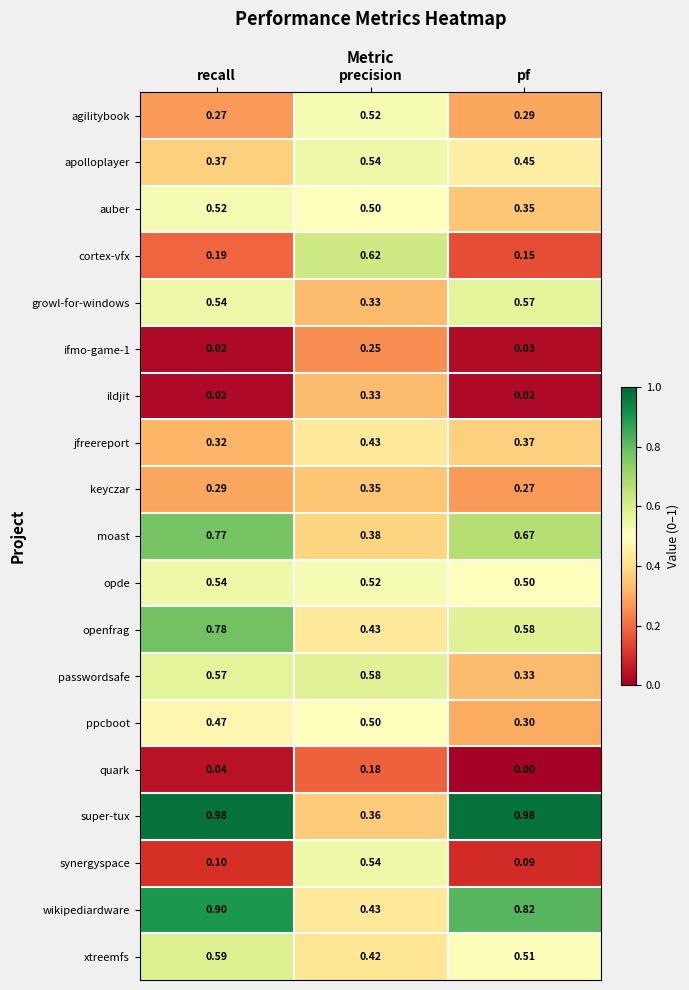

Which category has the lowest value across all series?

pf